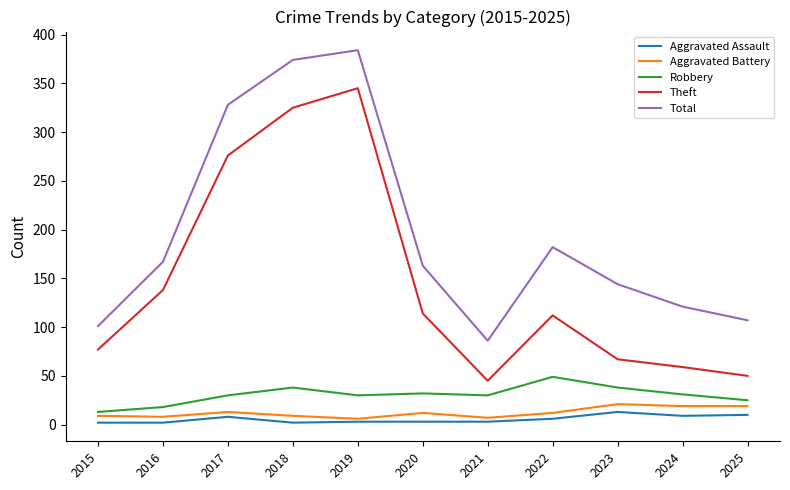

Which series changed the most between 2020 and 2023?

Theft